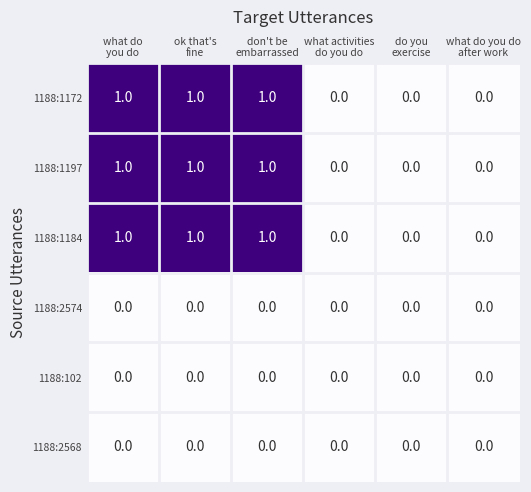

What is the sum of all 1188:1172 values?

3